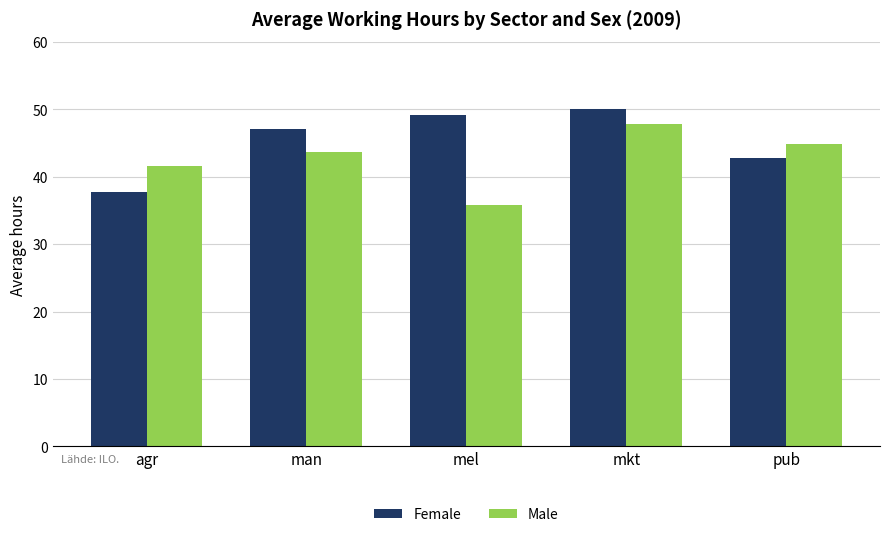

How many values in the Female series exceed 47?

3